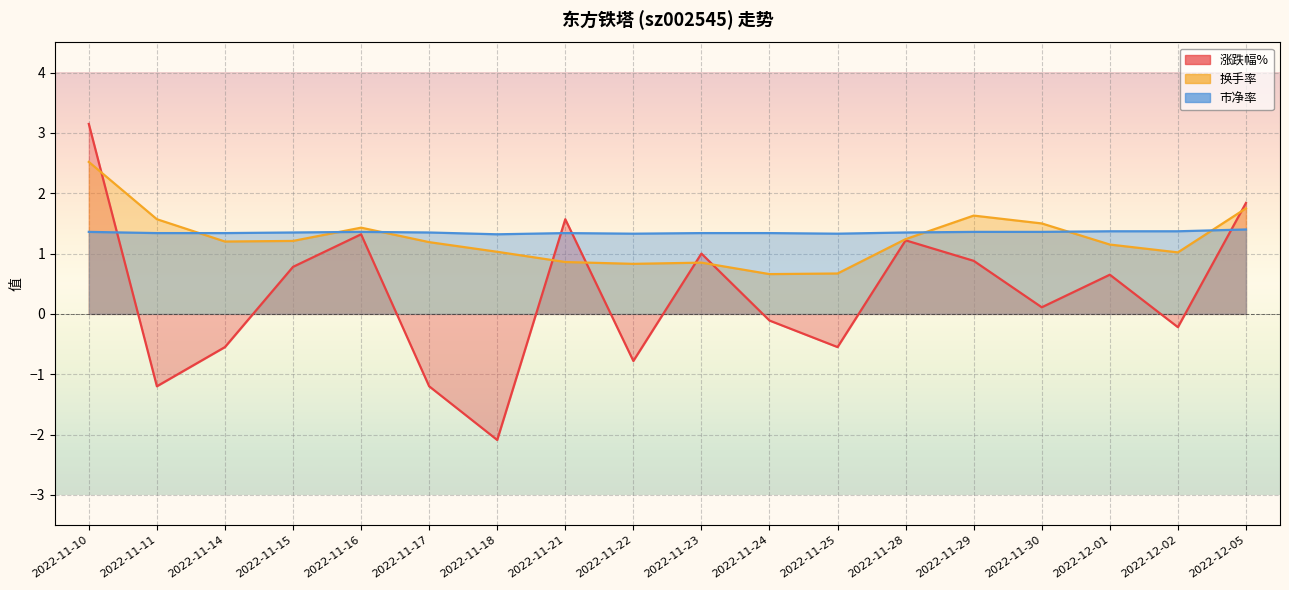

The value of 换手率 at 2022-11-23 is 0.8. True or false?

True